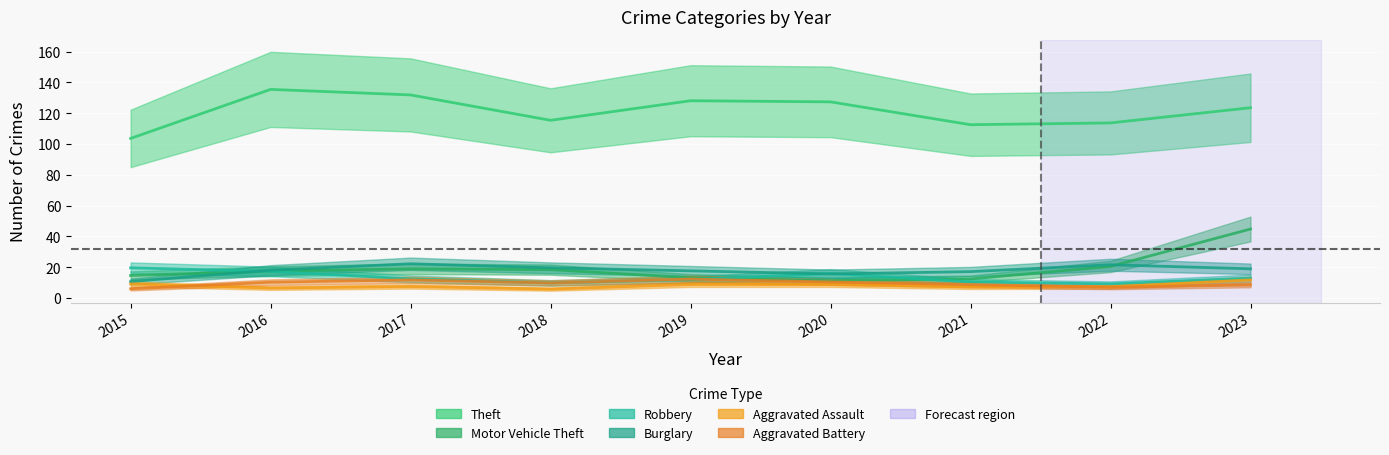

Which category has the highest value in the Theft series?

2016